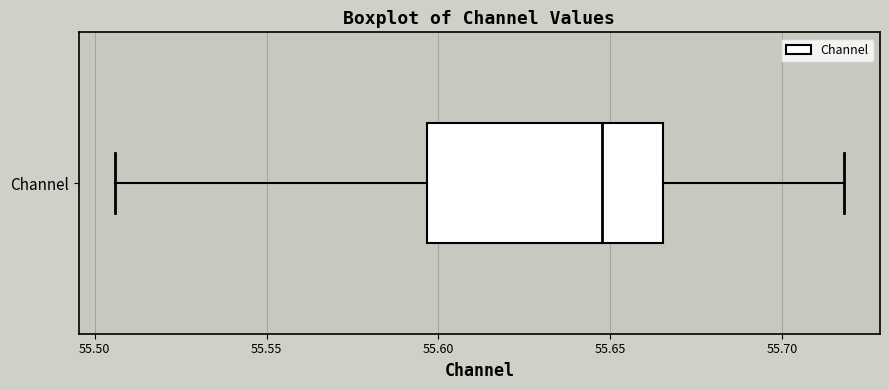

Transcribe this box plot: give where the median line is, the range the box spans, and where the two whiskers end, as read against the x-axis. The values are not printed on the chart, so give them approximately, as read against the axis.

median 55.650, box 55.595 to 55.665, whiskers 55.505 to 55.720